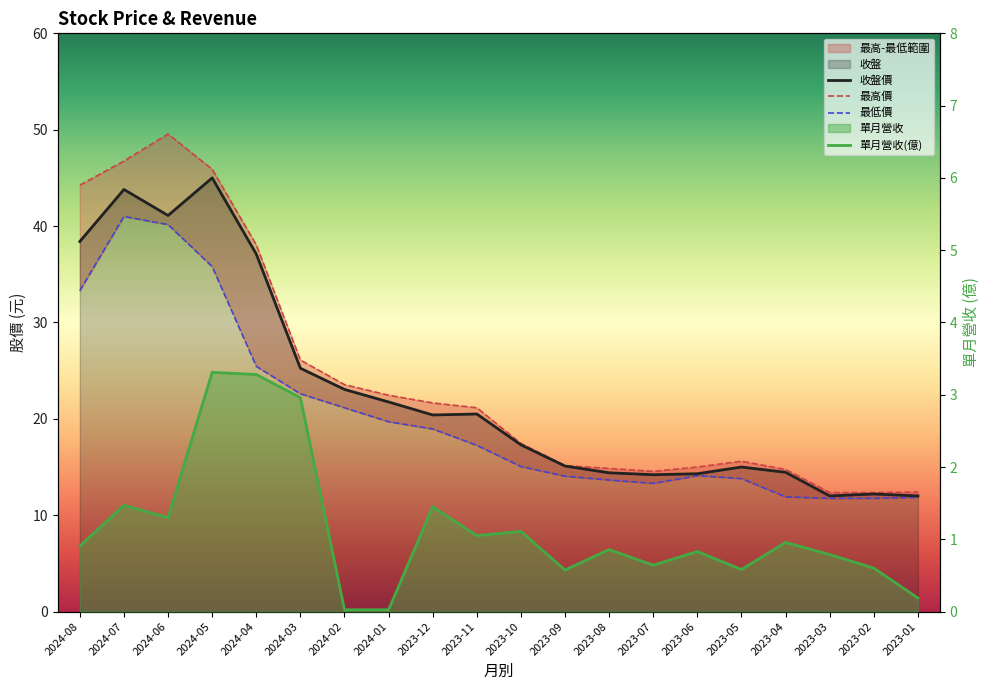

Rank the series at 2024-04 from lowest to highest value.

單月營收(億), 最低價, 收盤價, 最高價